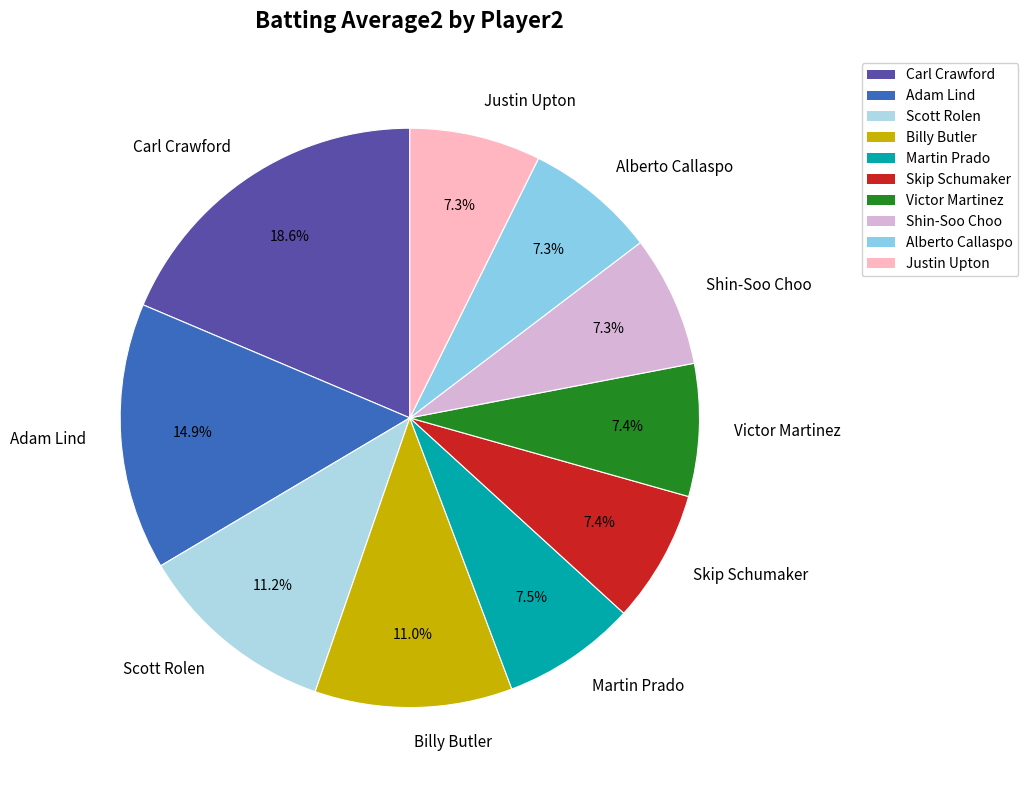

Do Adam Lind and Carl Crawford together represent more than half of the pie?

No